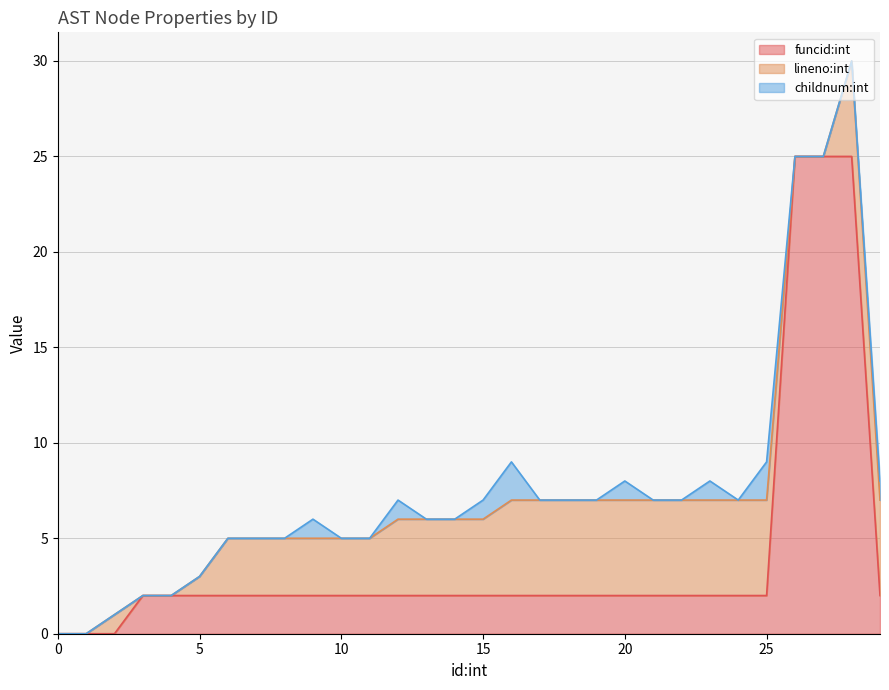

What is the maximum value shown in the chart?

25